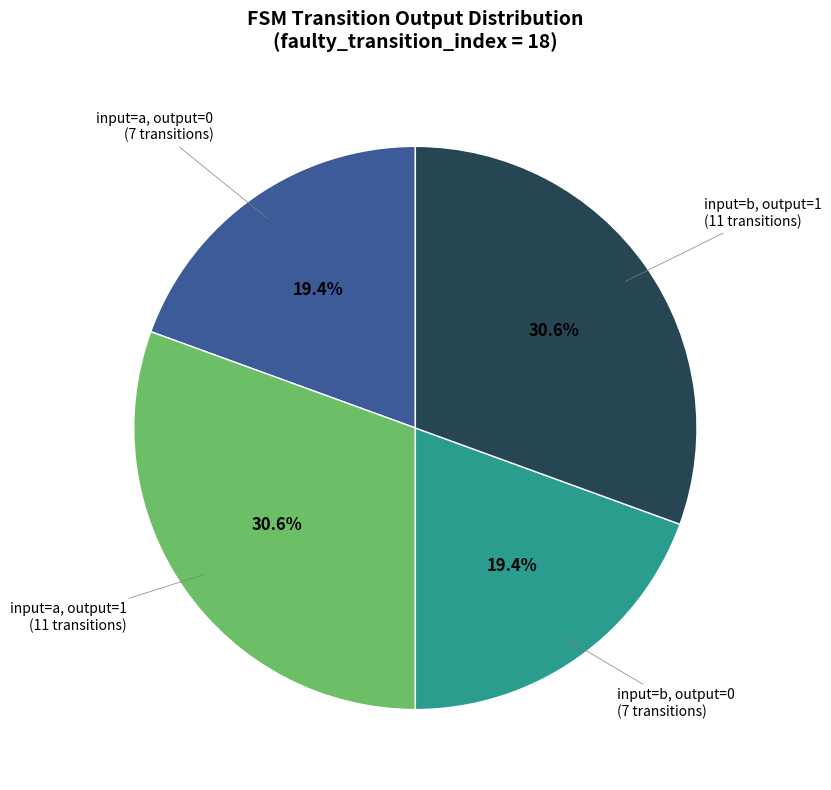

How many segments does this pie chart have?

4